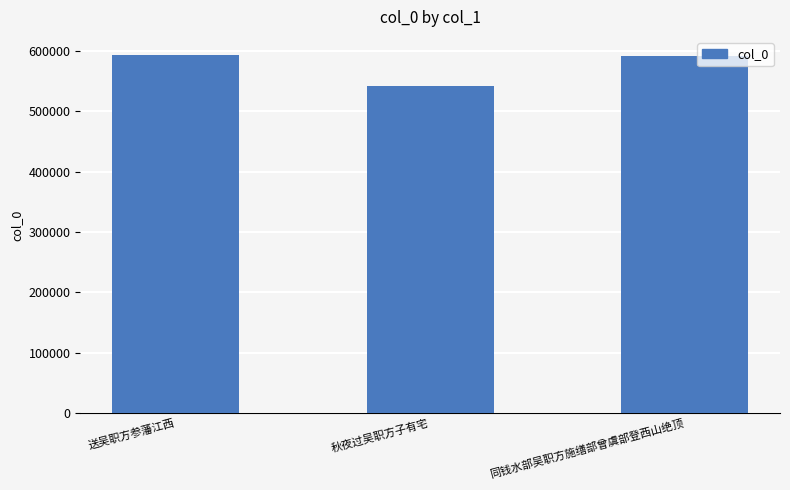

Is it true that the value at 秋夜过吴职方子有宅 is 215625?

False